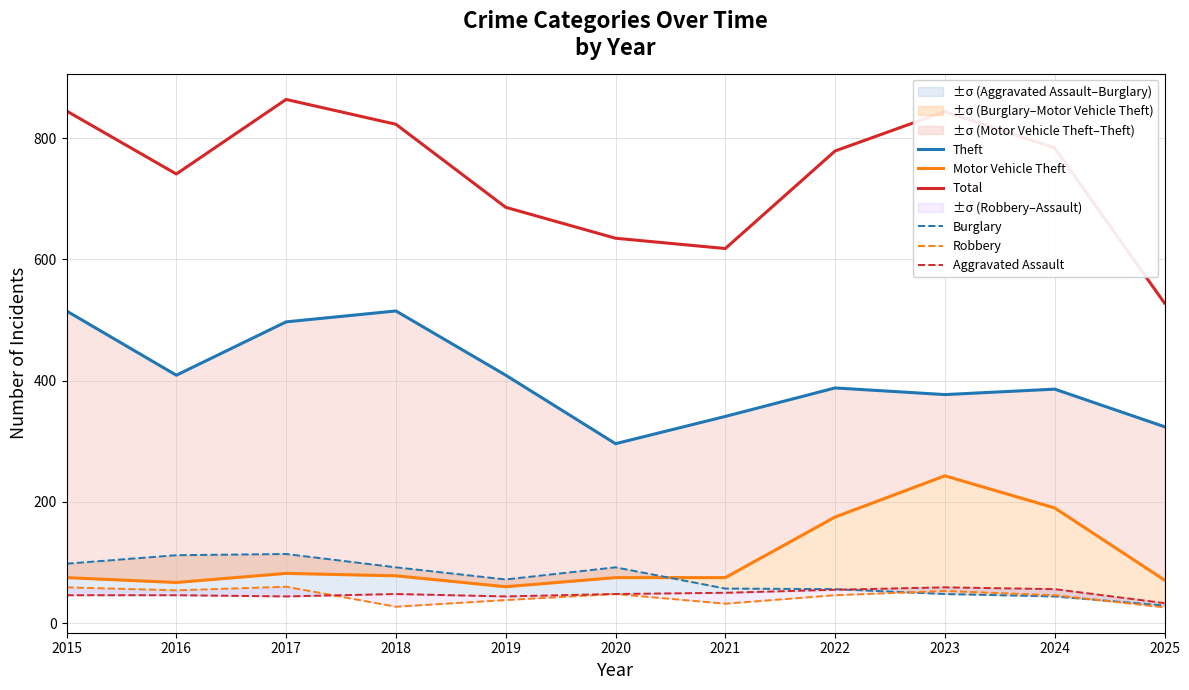

What is the total value across all series at 2018?

1583